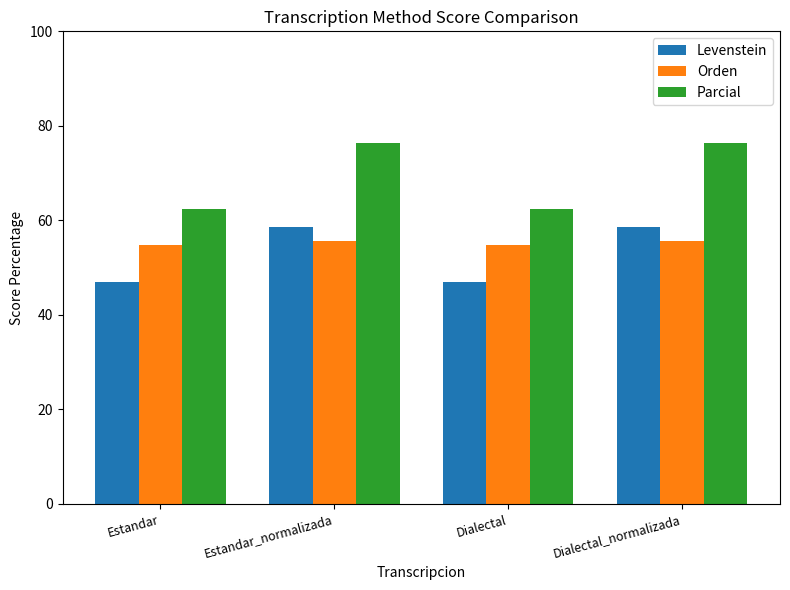

The Parcial series shows 16.6 at Estandar. True or false?

False